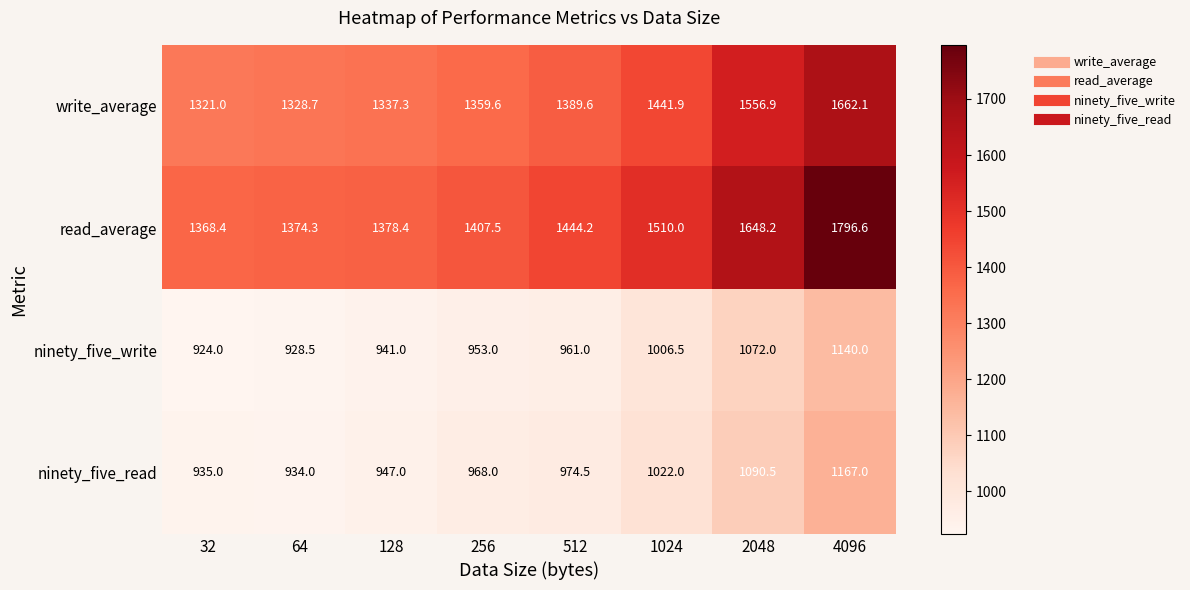

True or false: ninety_five_read has a value of 935.0 at 32.

True